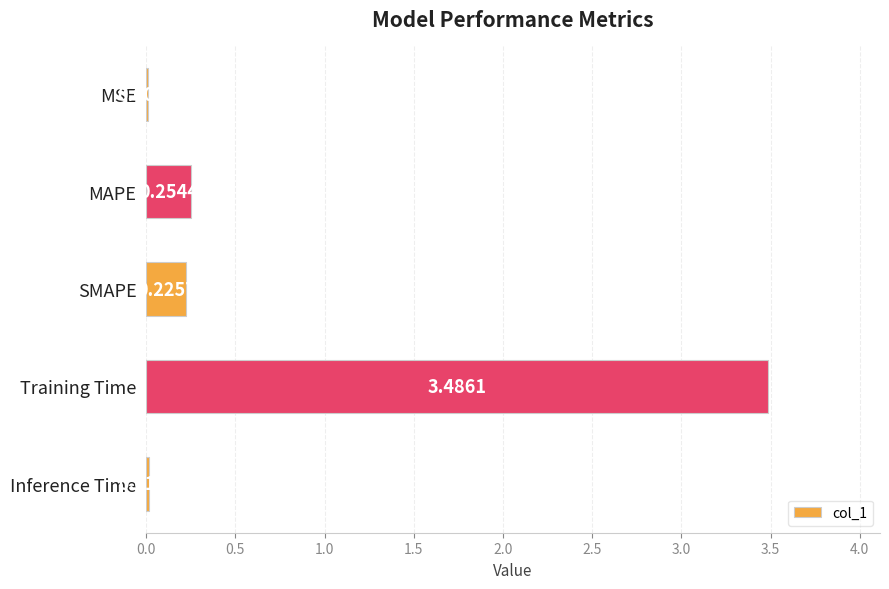

At which category does the chart reach its peak across all series?

Training Time